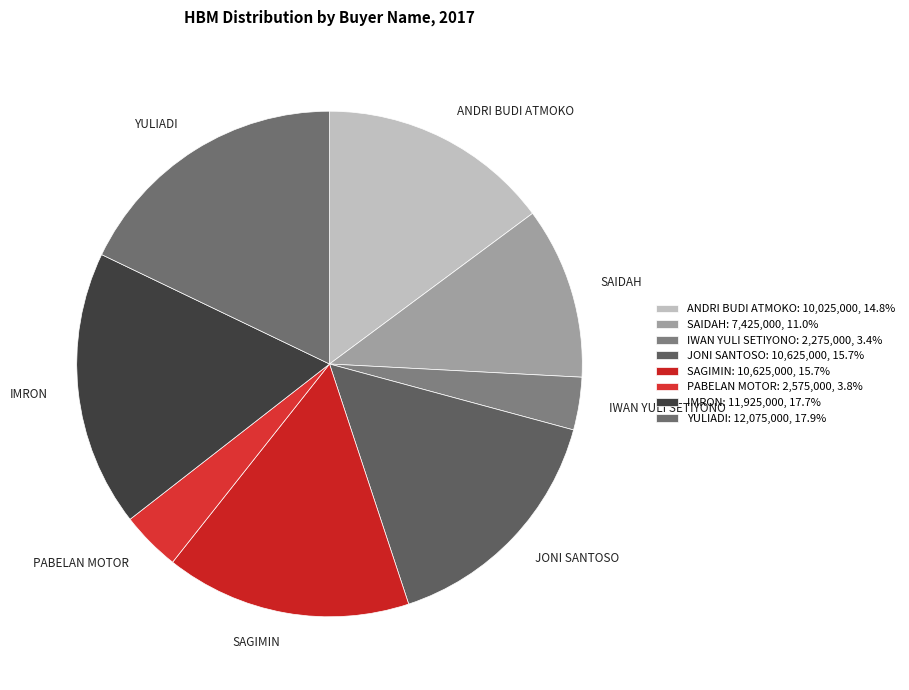

Does any single category account for the majority?

No